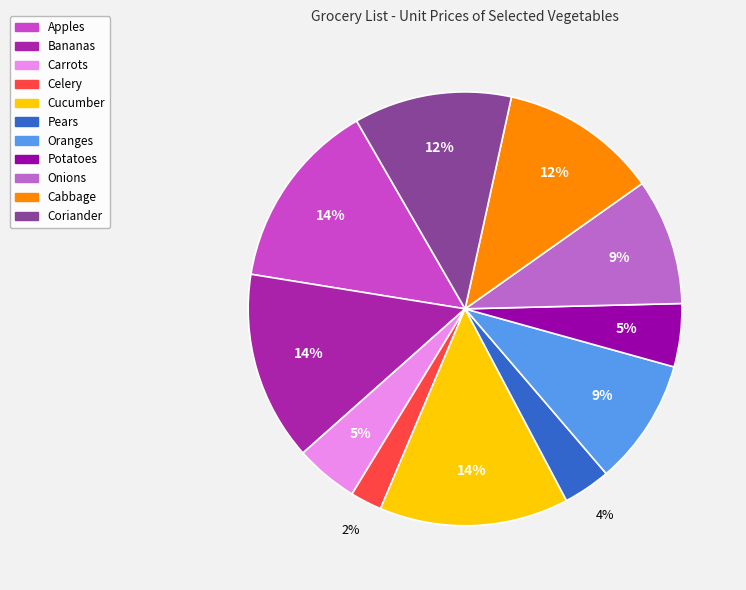

Count the number of slices in the pie.

11